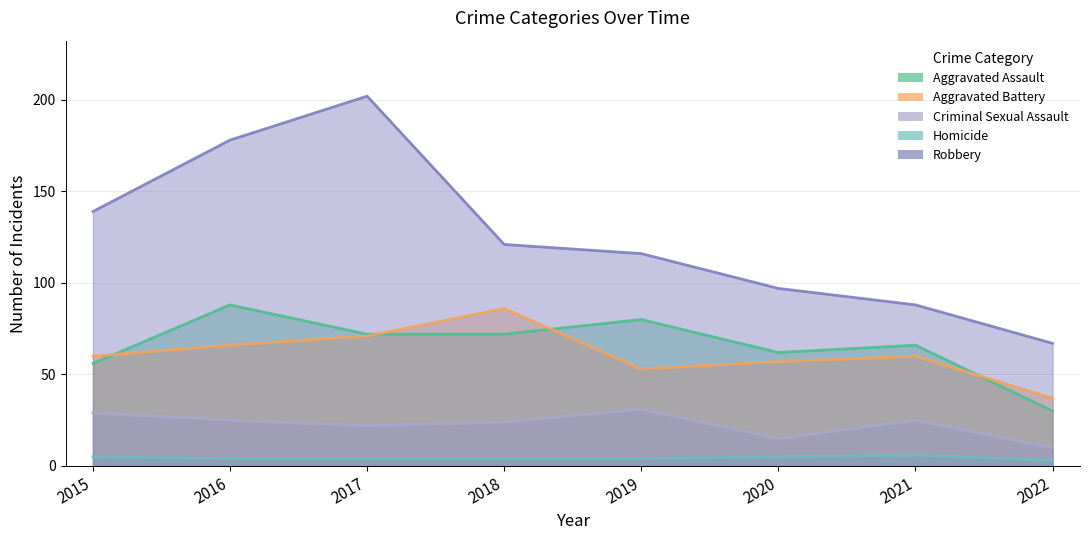

True or false: Homicide and Aggravated Battery cross at least once.

False